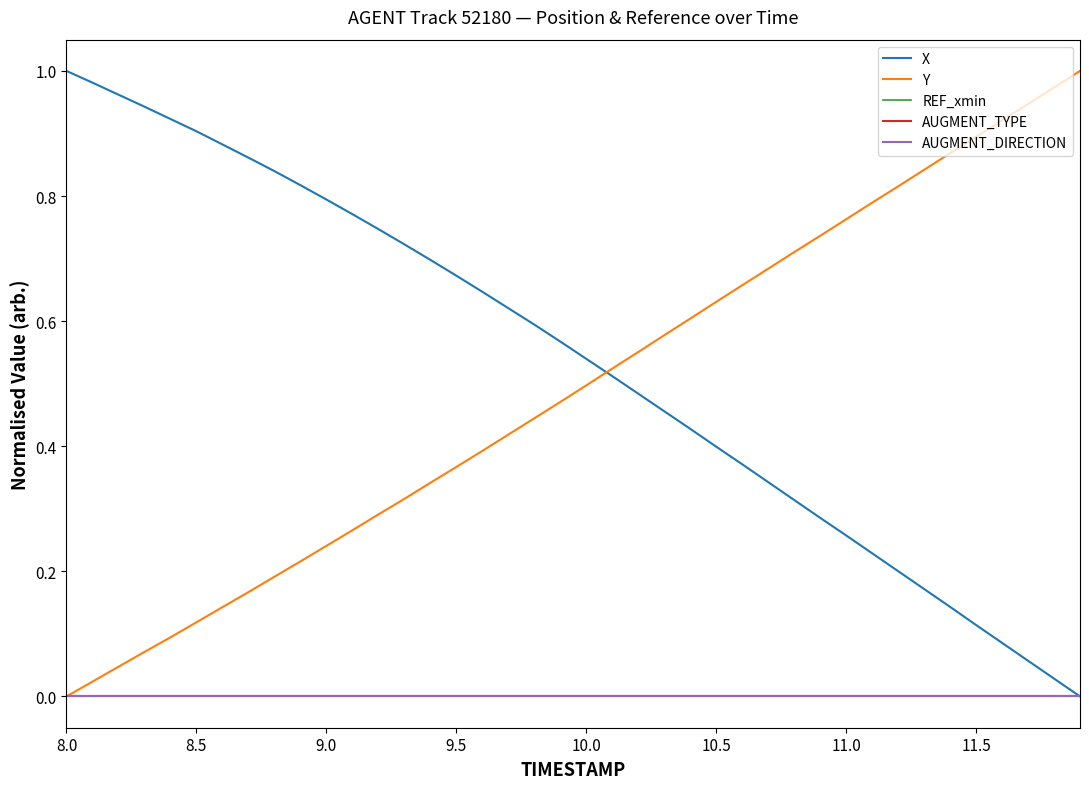

How many times do X and Y cross each other?

1